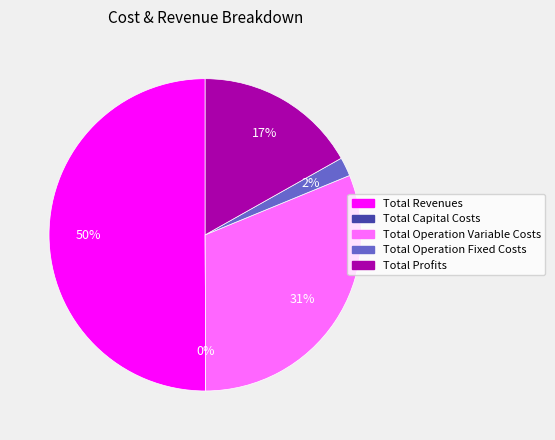

To the nearest percent, what is the combined percentage of Total Operation Fixed Costs and Total Operation Variable Costs?

33%